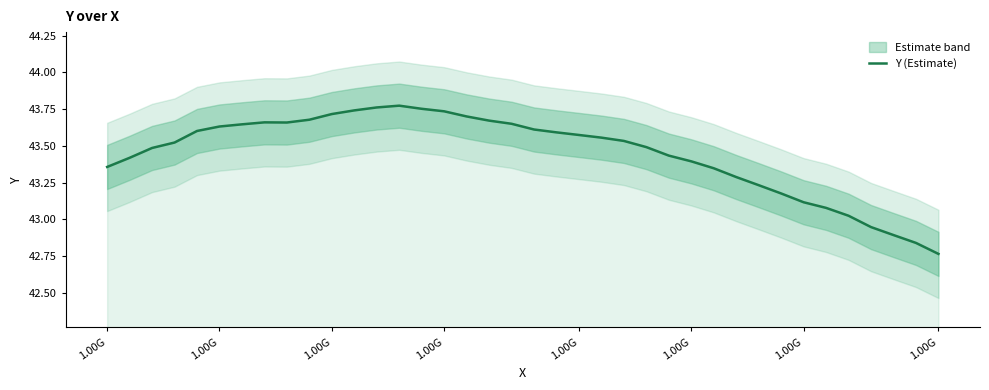

What is the minimum value shown in the chart?

42.8